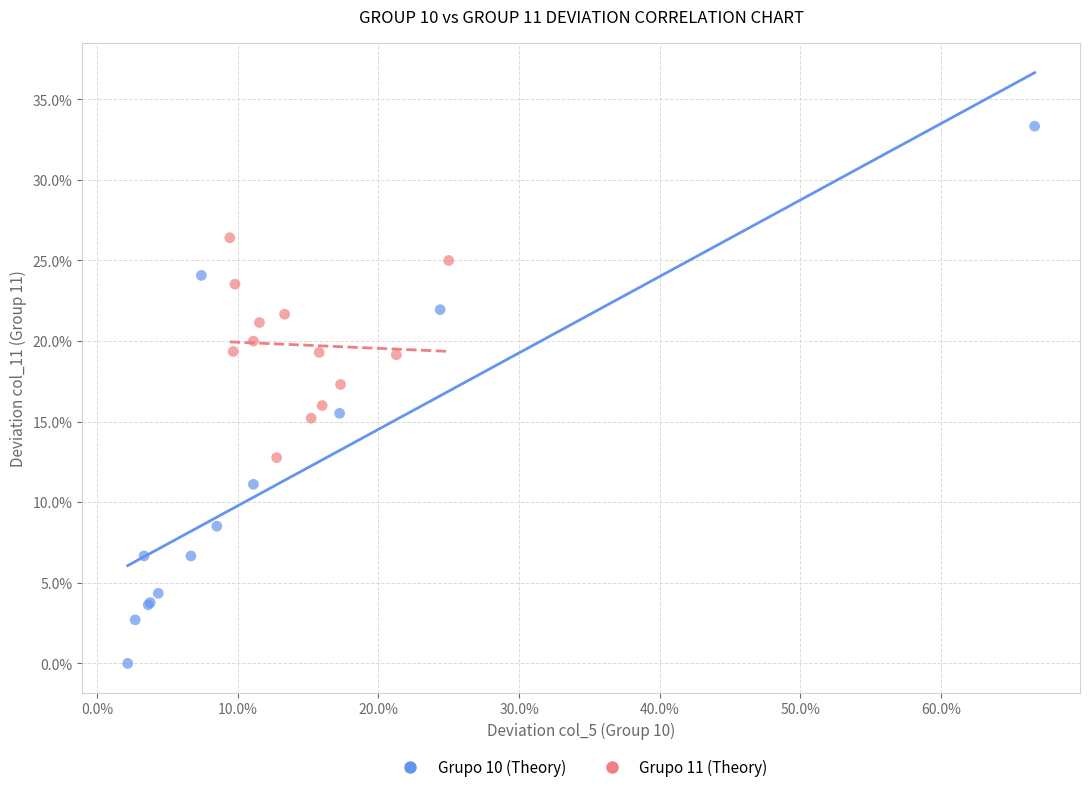

Which series has the largest Y range (max minus min)?

Grupo 10 (Theory)